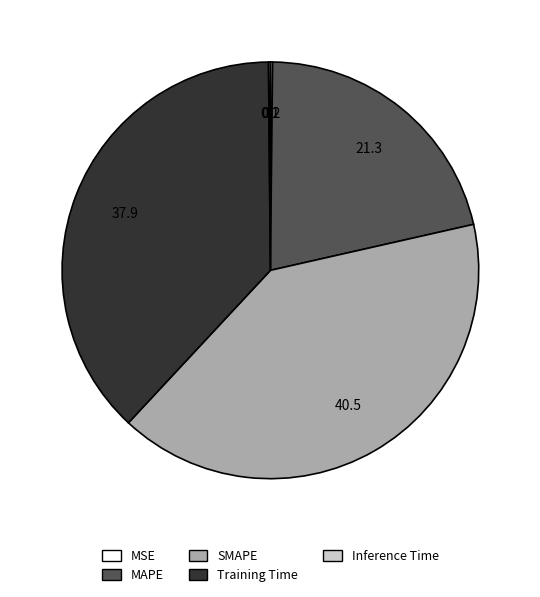

Is it true that MAPE is 7% of the pie?

False